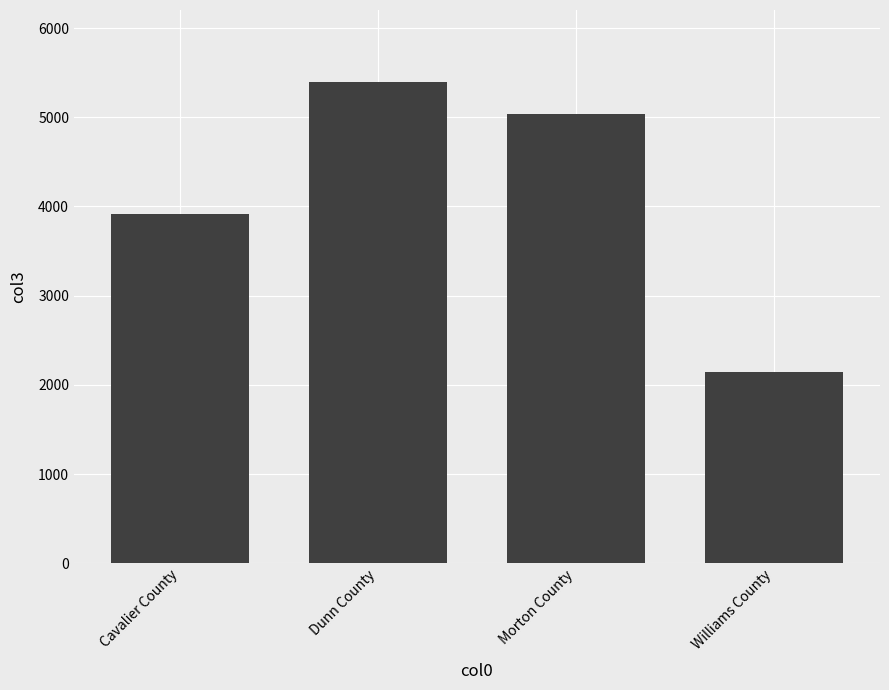

List the labels in order of value, largest first.

Dunn County, Morton County, Cavalier County, Williams County